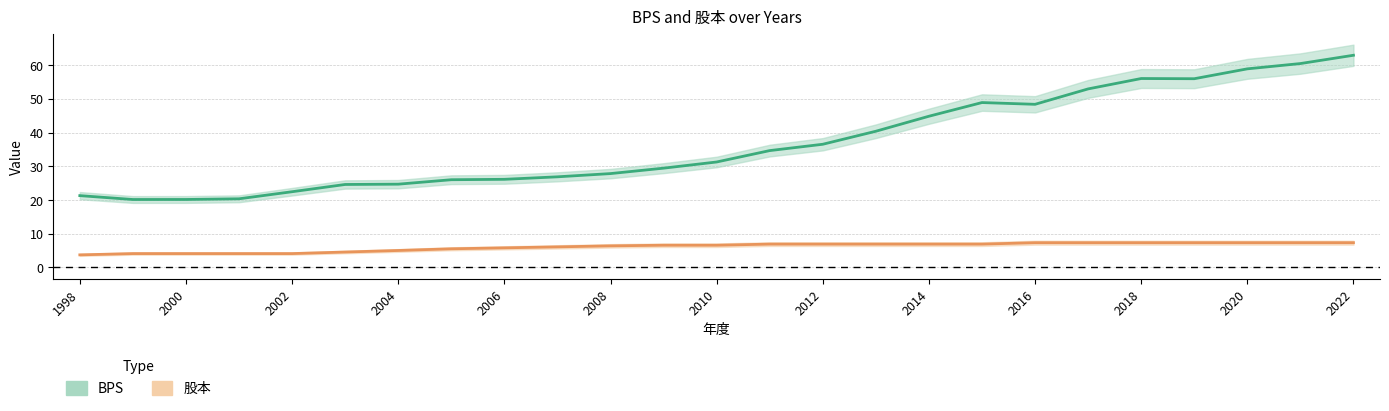

What is the total value across all series at 21?

63.3